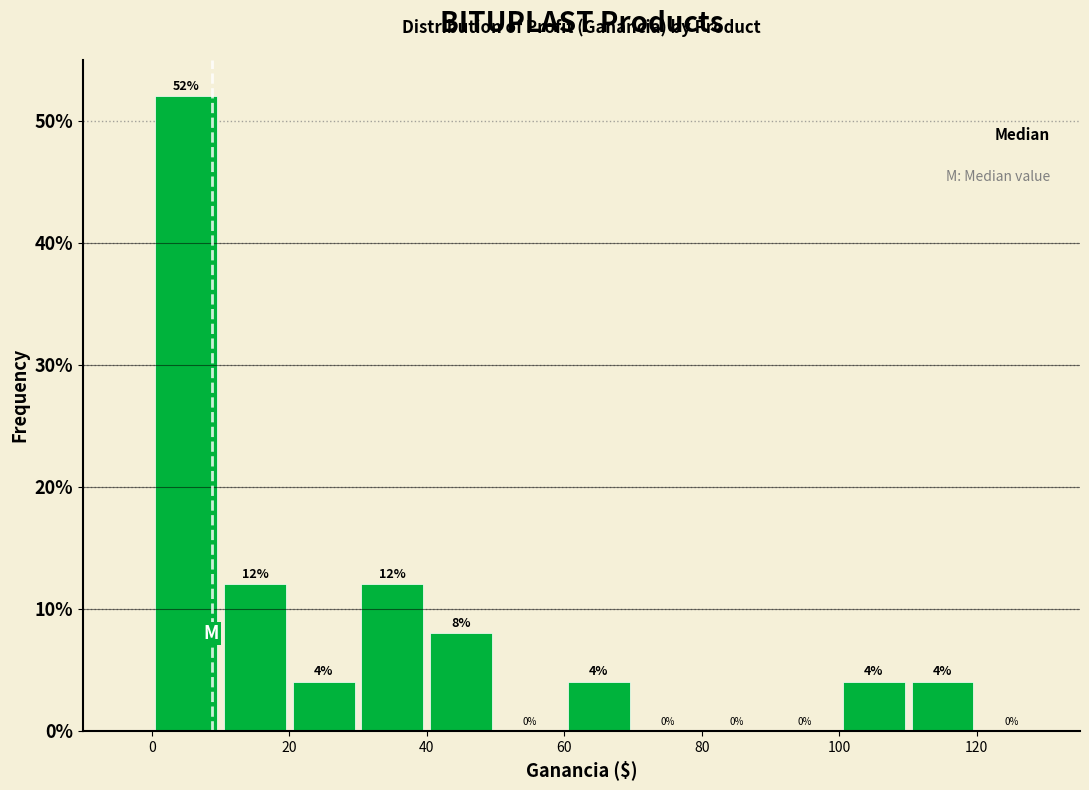

Reading left to right, transcribe this chart: for each bar, give the range it covers on the x-axis and its height.

0 to 10: 52
10 to 20: 12
20 to 30: 4
30 to 40: 12
40 to 50: 8
50 to 60: 0
60 to 70: 4
70 to 80: 0
80 to 90: 0
90 to 100: 0
100 to 110: 4
110 to 120: 4
120 to 130: 0